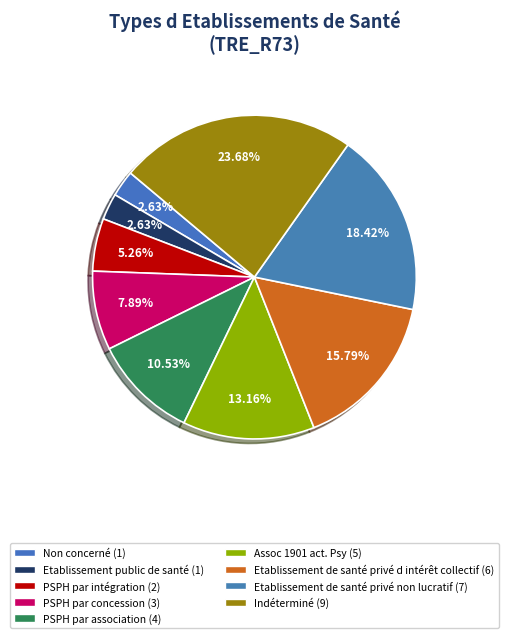

Count the number of slices in the pie.

9